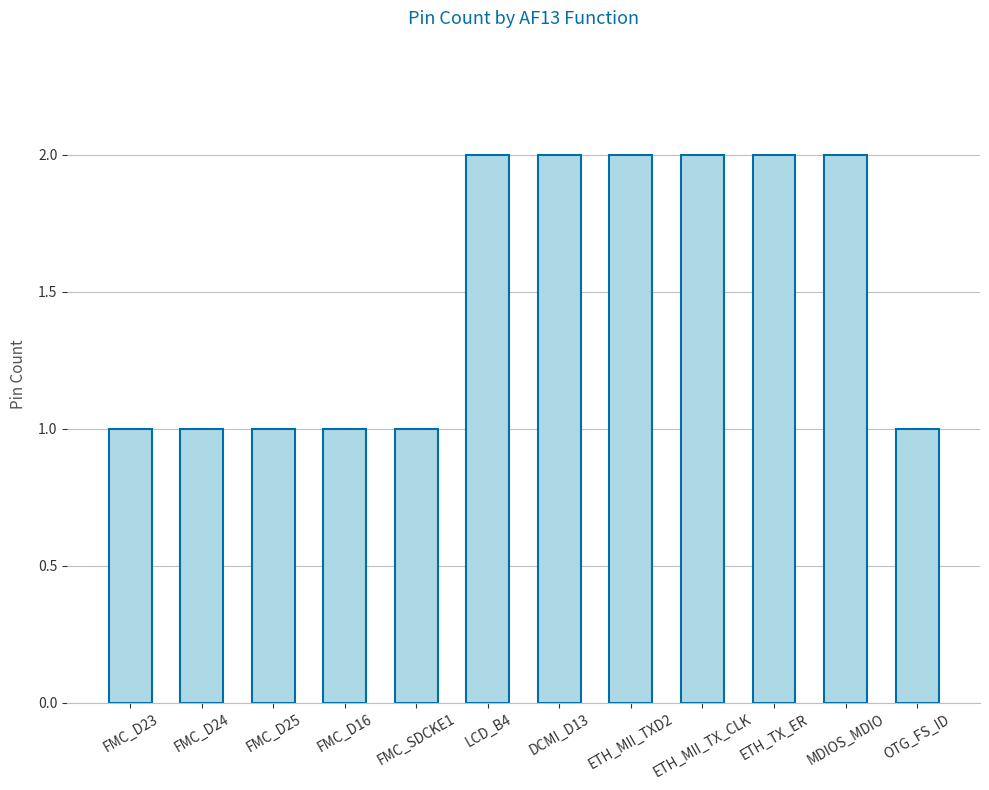

Is it true that the value at MDIOS_MDIO is 3?

False